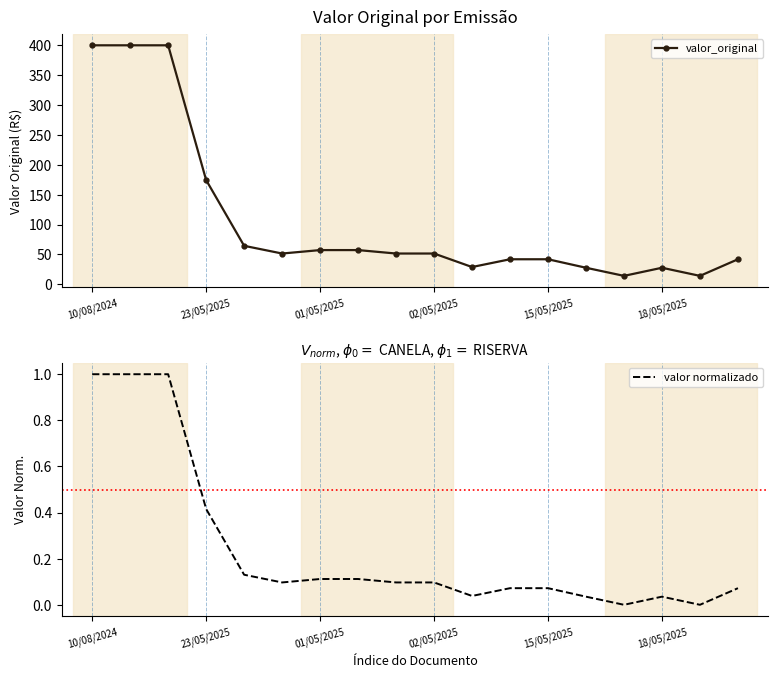

True or false: valor normalizado and valor_original intersect in this chart.

False